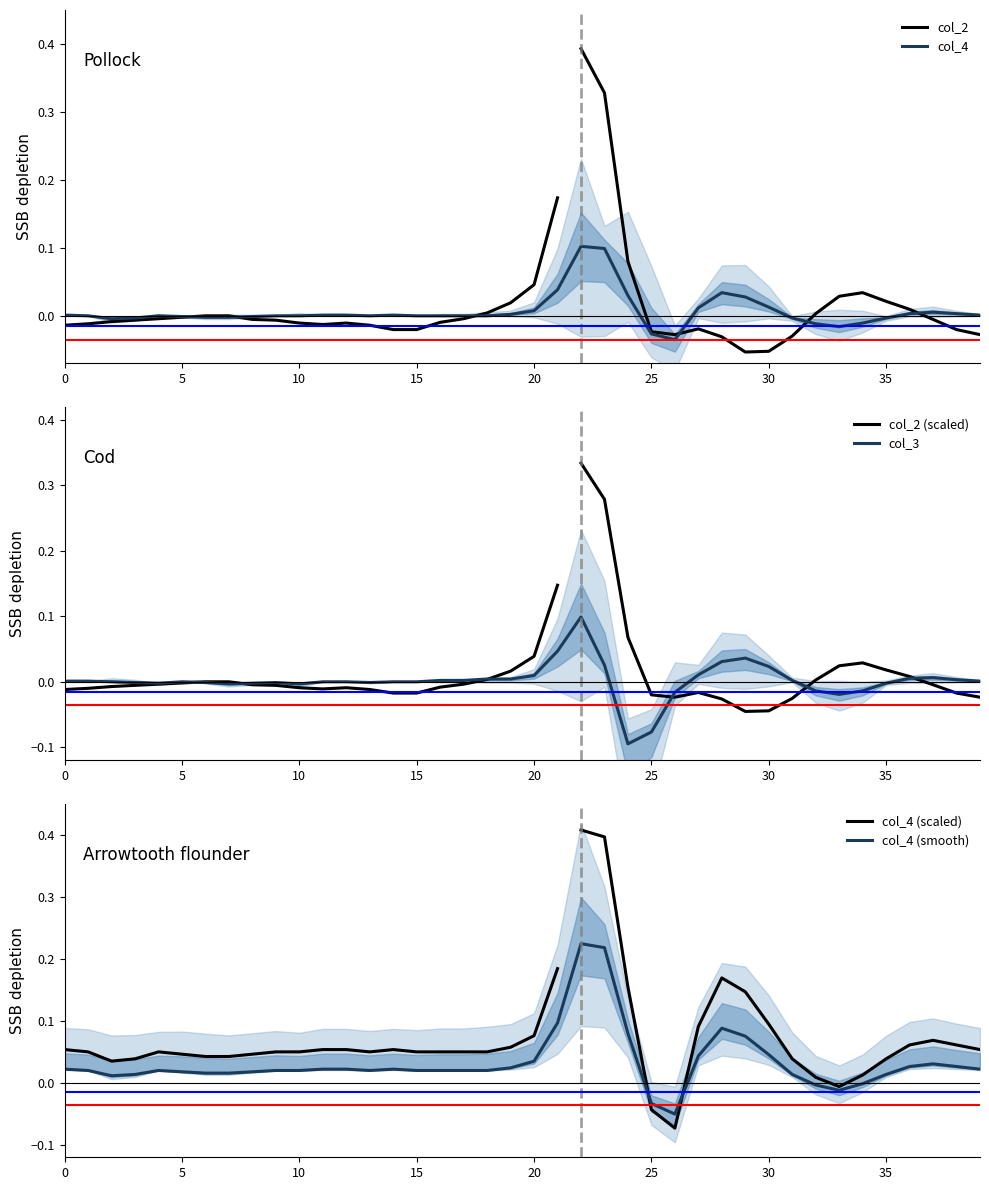

What is the difference between the maximum and minimum values in the col_3 series?

0.2